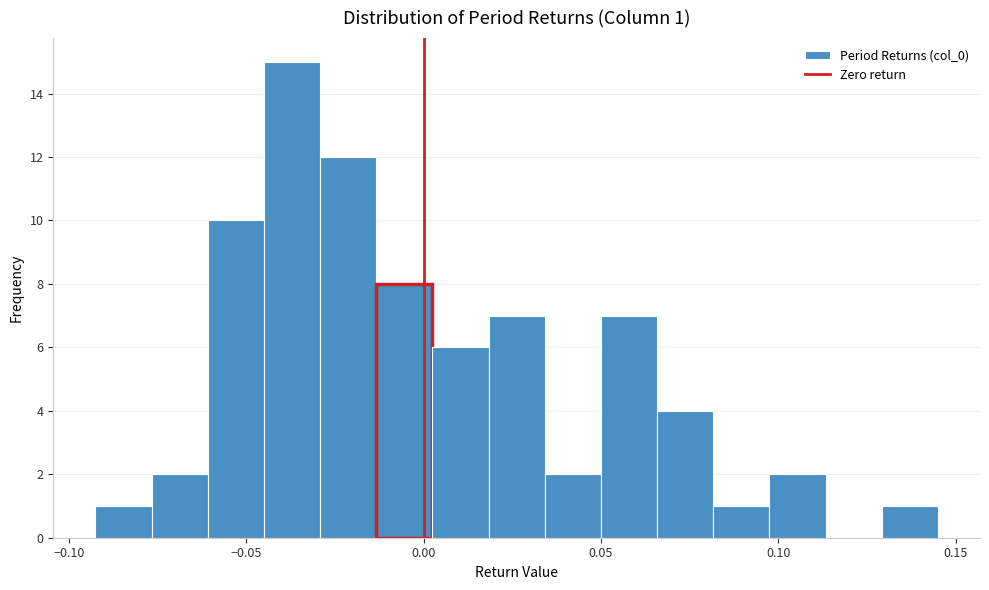

Read against the x-axis, roughly where is the centre of the tallest bar?

-0.035